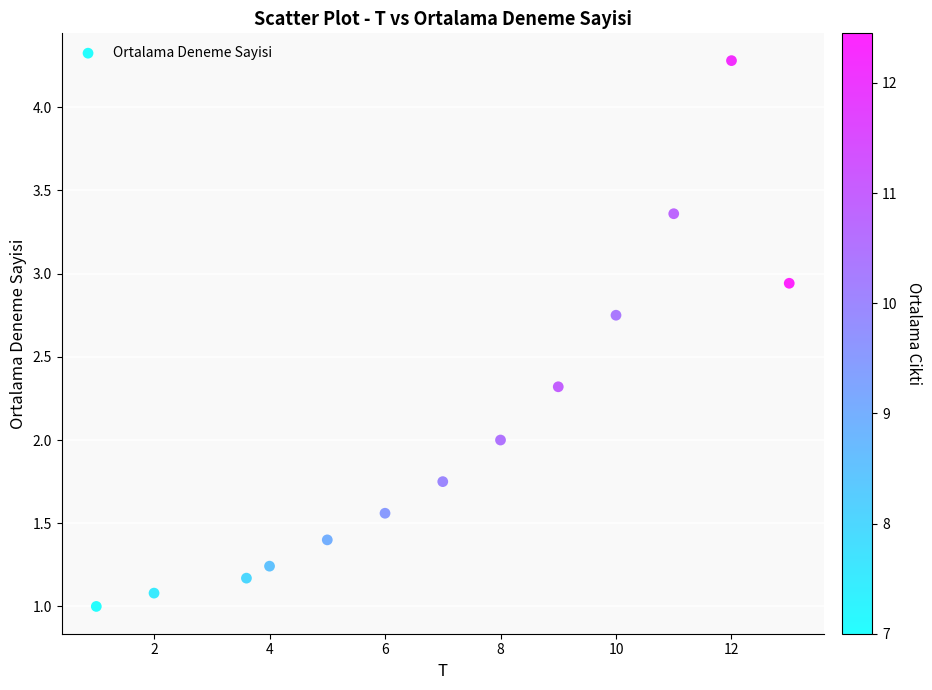

What is the range of Y values (max minus min)?

3.3